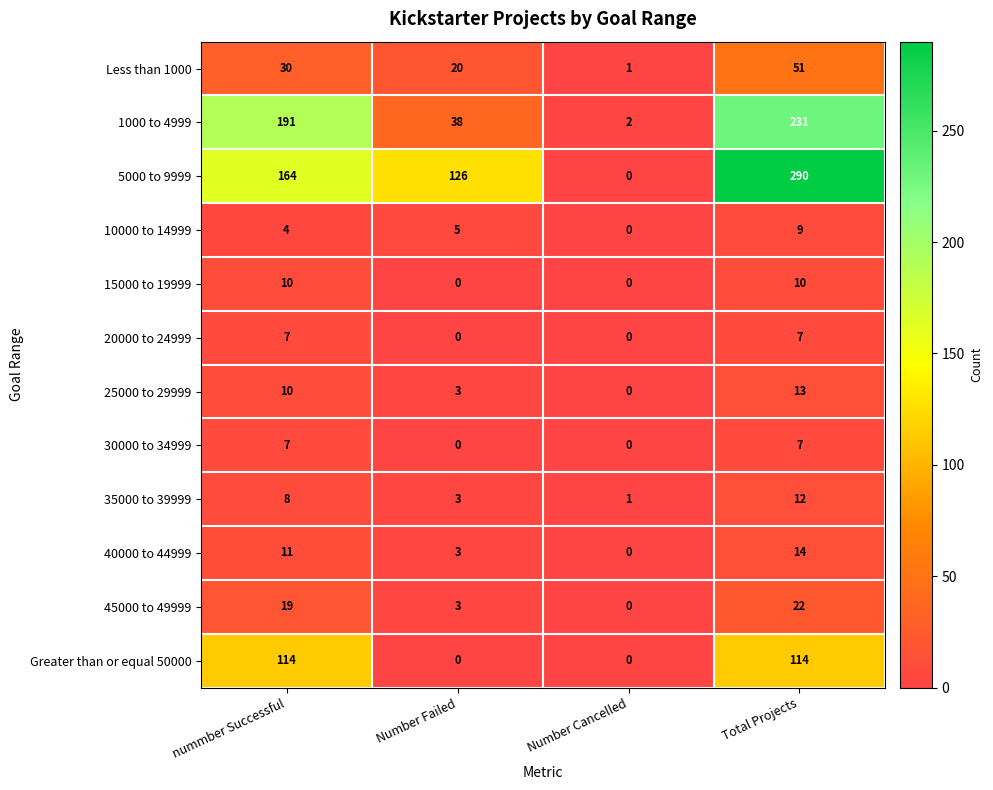

Is it true that 40000 to 44999 equals 3 at Number Failed?

True